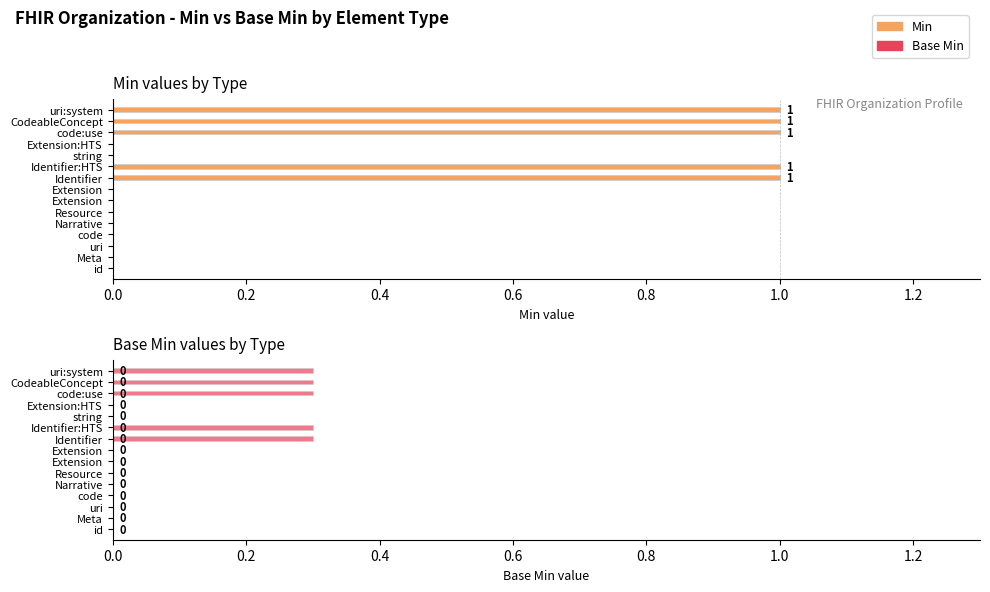

What position from the right is 0.0?

15